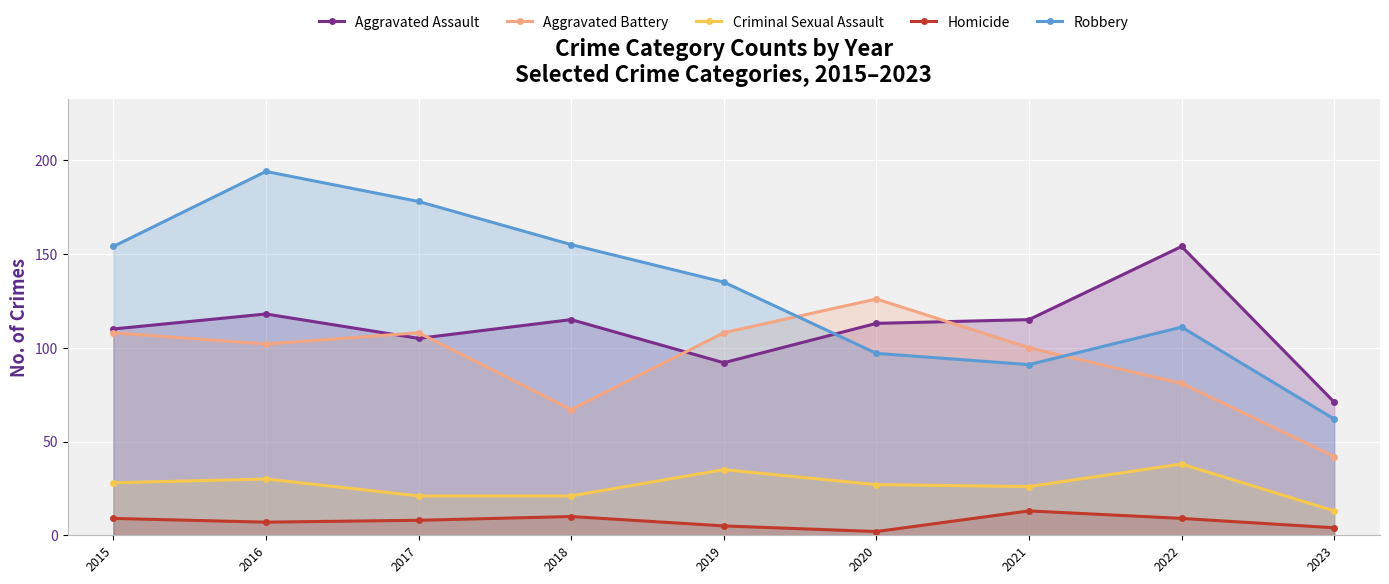

Which category has the highest value in the Homicide series?

2021